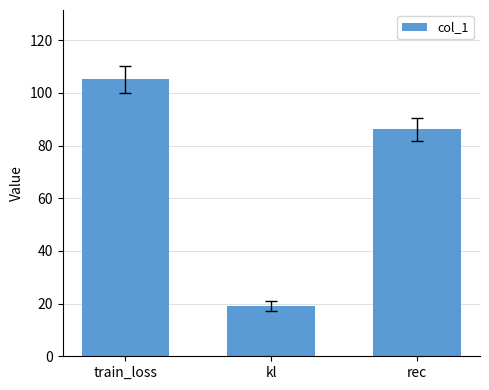

Reading left to right, extract all data points from this chart.

105.2	19.1	86.1